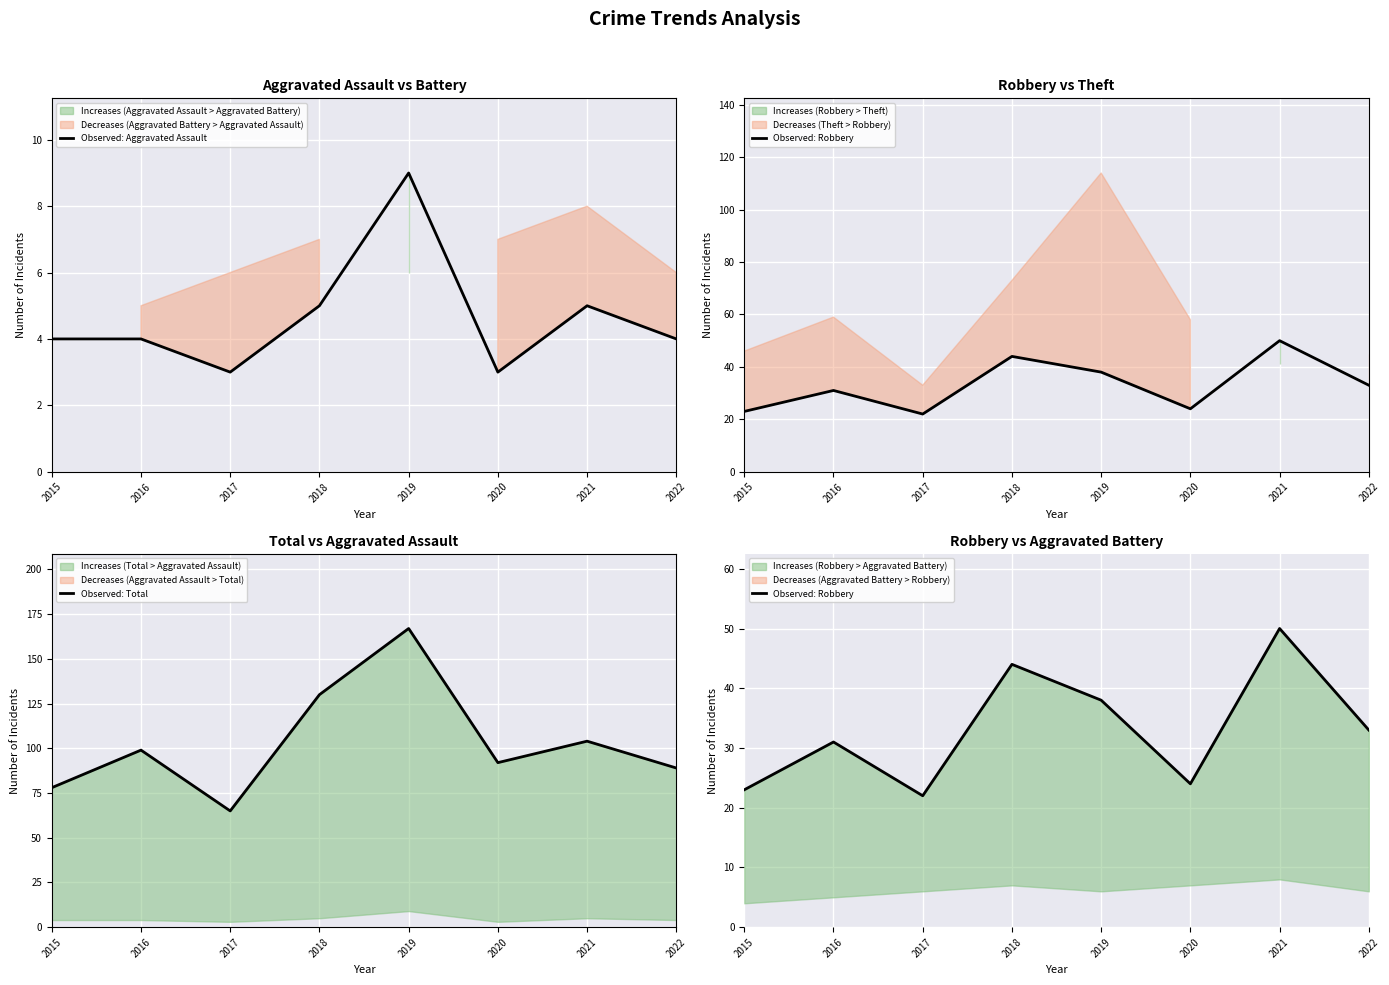

Which series has the widest spread of values?

Observed: Total